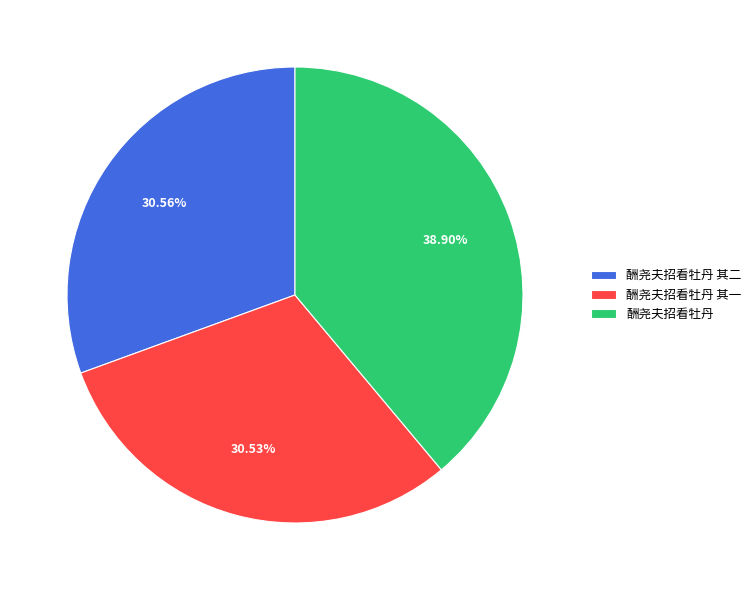

What percentage is NOT represented by 酬尧夫招看牡丹 其一?

69.5%